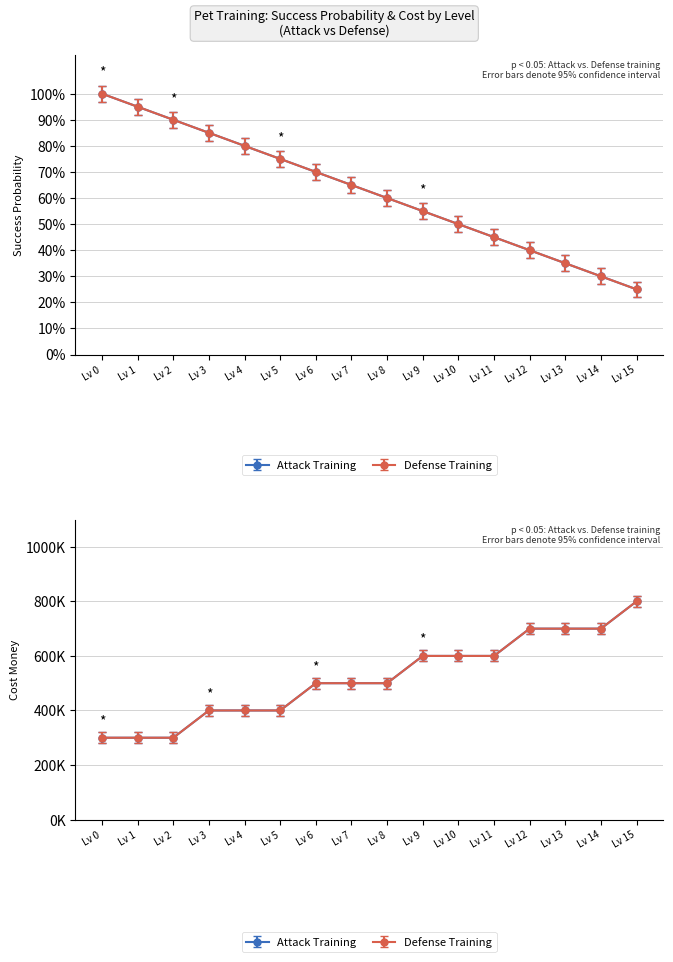

True or false: Attack Training (SuccessPro) and Defense Training (SuccessPro) intersect in this chart.

False